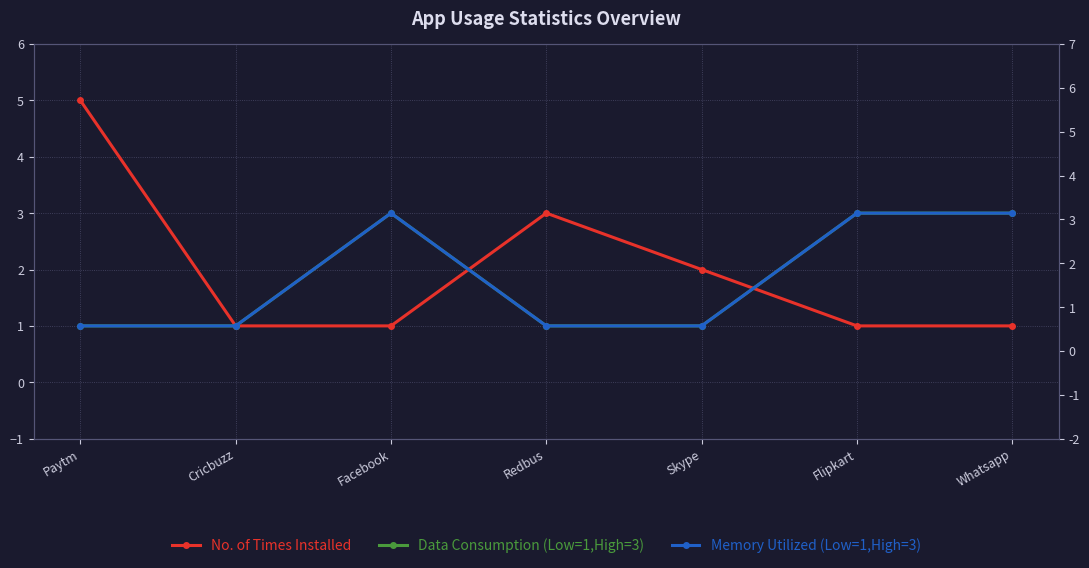

Where do No. of Times Installed and Memory Utilized (Low=1,High=3) first cross each other?

Facebook and Redbus